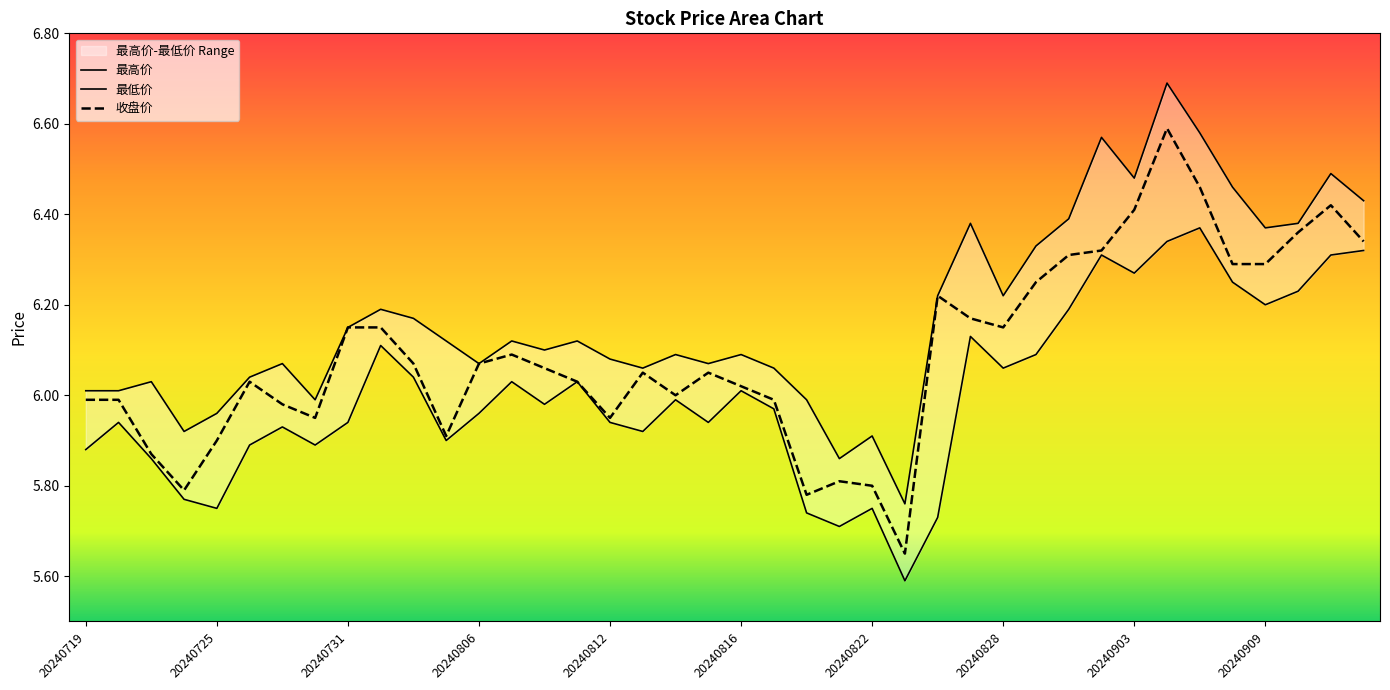

Is the value of 最低价 at 20240805 greater than the value of 最高价 at 20240821?

Yes